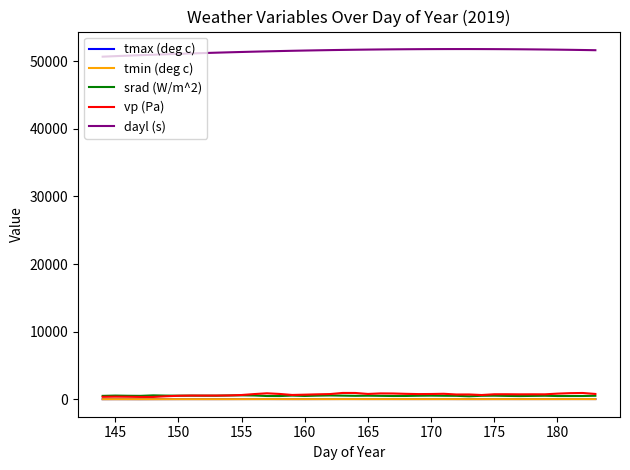

Which series has the largest total across all categories?

dayl (s)